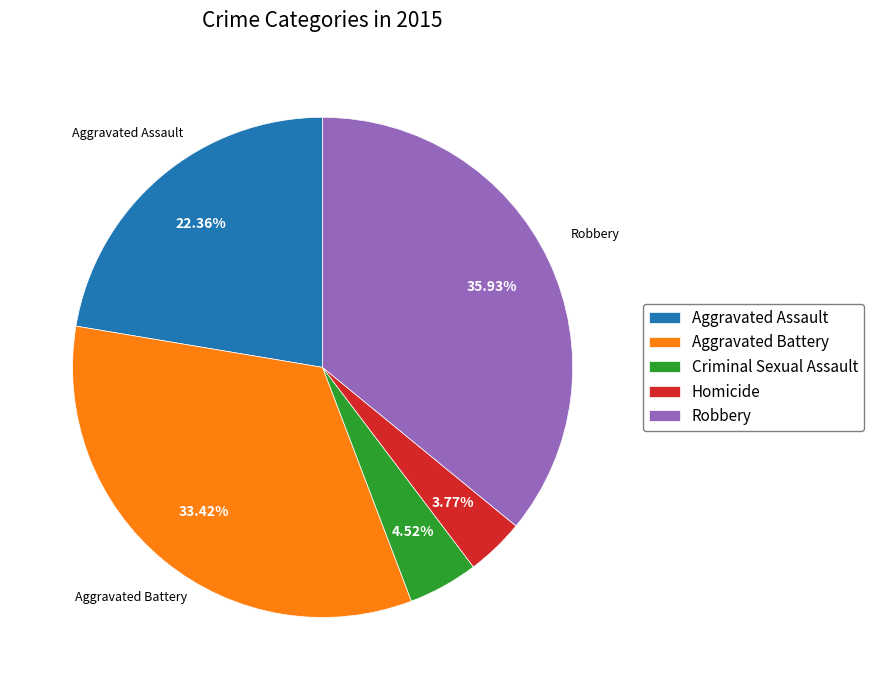

True or false: Robbery accounts for 29% of the total.

False